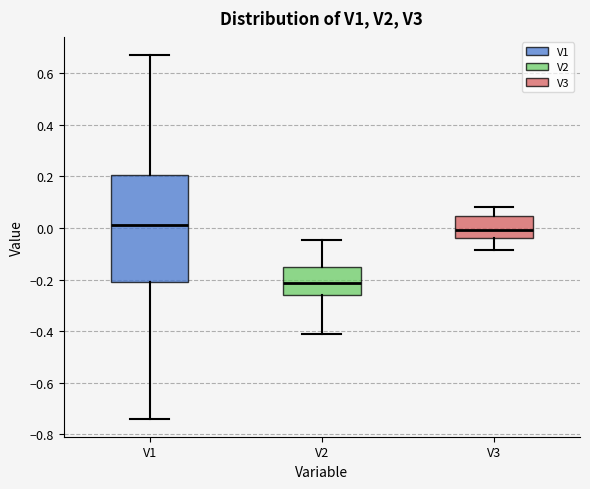

Reading left to right, transcribe this box plot: for each box, give where its median line is, the range the box spans, and where its two whiskers end, as read against the y-axis. The values are not printed on the chart, so give them approximately, as read against the axis.

V1: median 0.02, box -0.20 to 0.20, whiskers -0.74 to 0.68
V2: median -0.22, box -0.26 to -0.16, whiskers -0.42 to -0.04
V3: median 0.00, box -0.04 to 0.04, whiskers -0.08 to 0.08